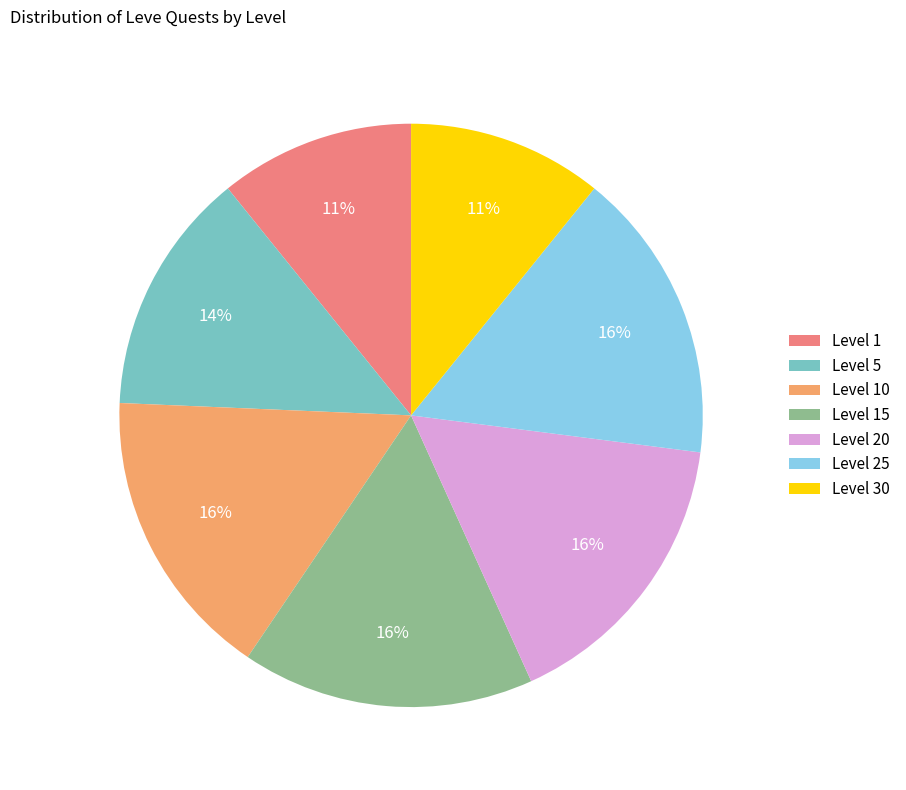

Is it true that Level 15 is 16% of the pie?

True